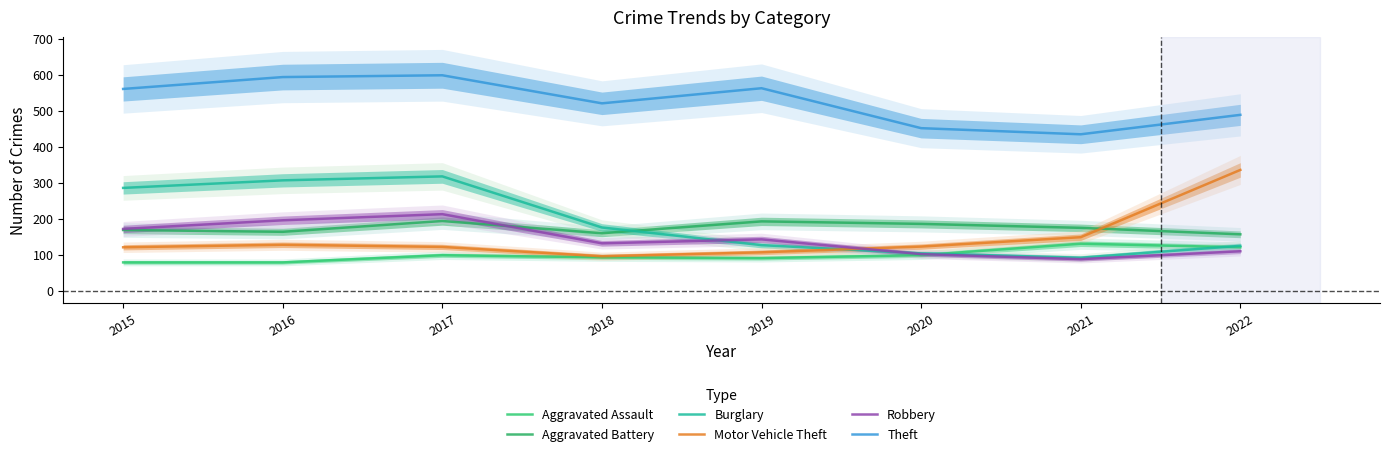

What is the minimum value shown in the chart?

79